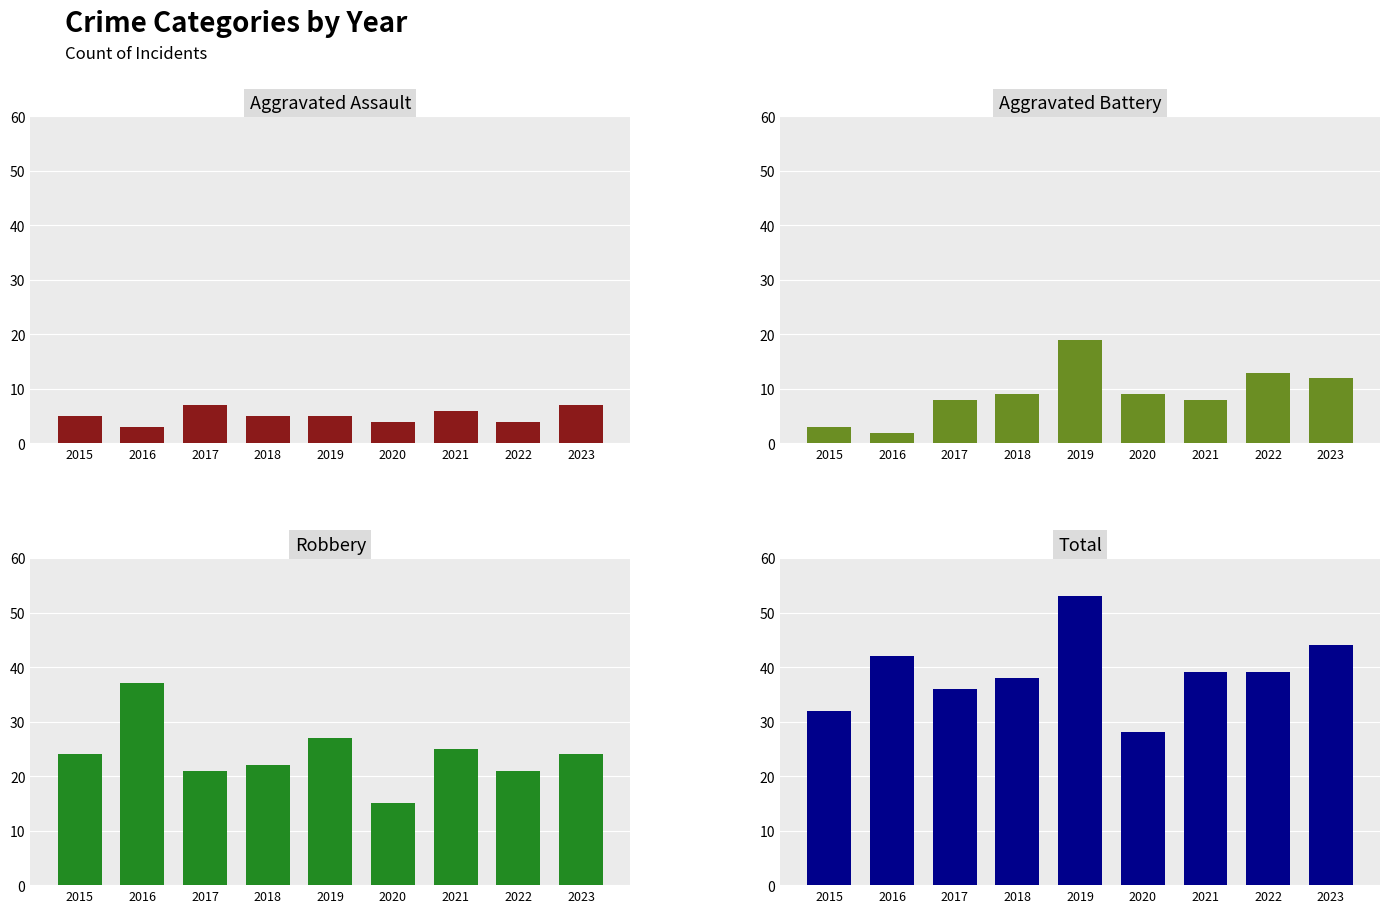

Reading left to right, list all the values displayed in this chart.

Aggravated Assault: 5	3	7	5	5	4	6	4	7
Aggravated Battery: 3	2	8	9	19	9	8	13	12
Robbery: 24	37	21	22	27	15	25	21	24
Total: 32	42	36	38	53	28	39	39	44